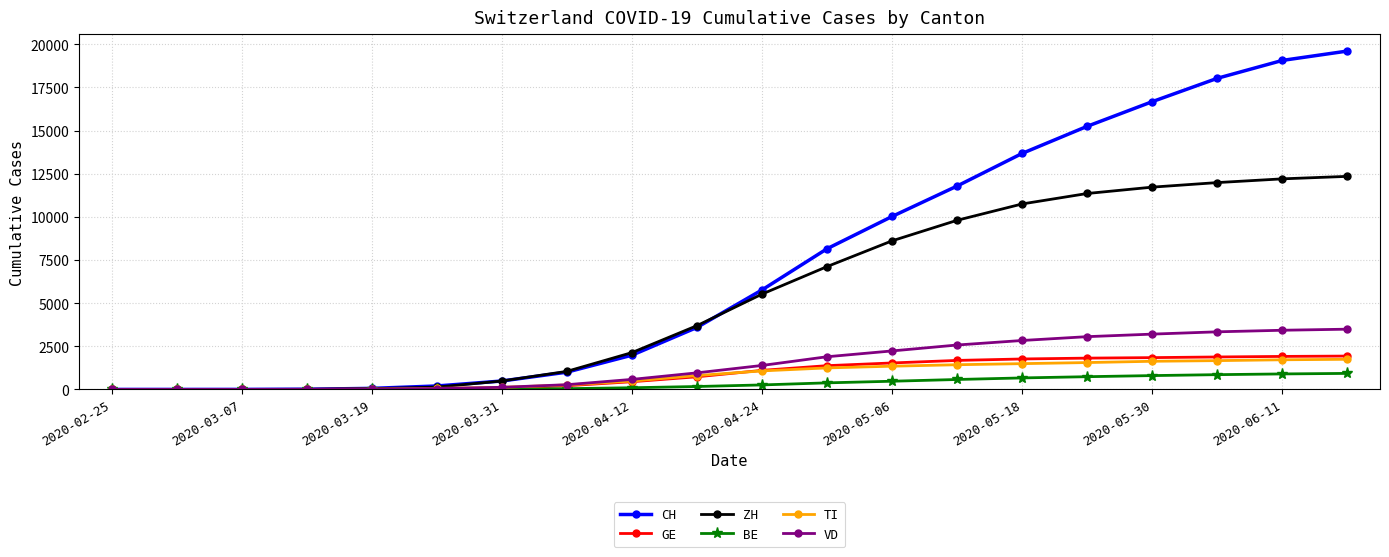

Which series has the widest spread of values?

CH